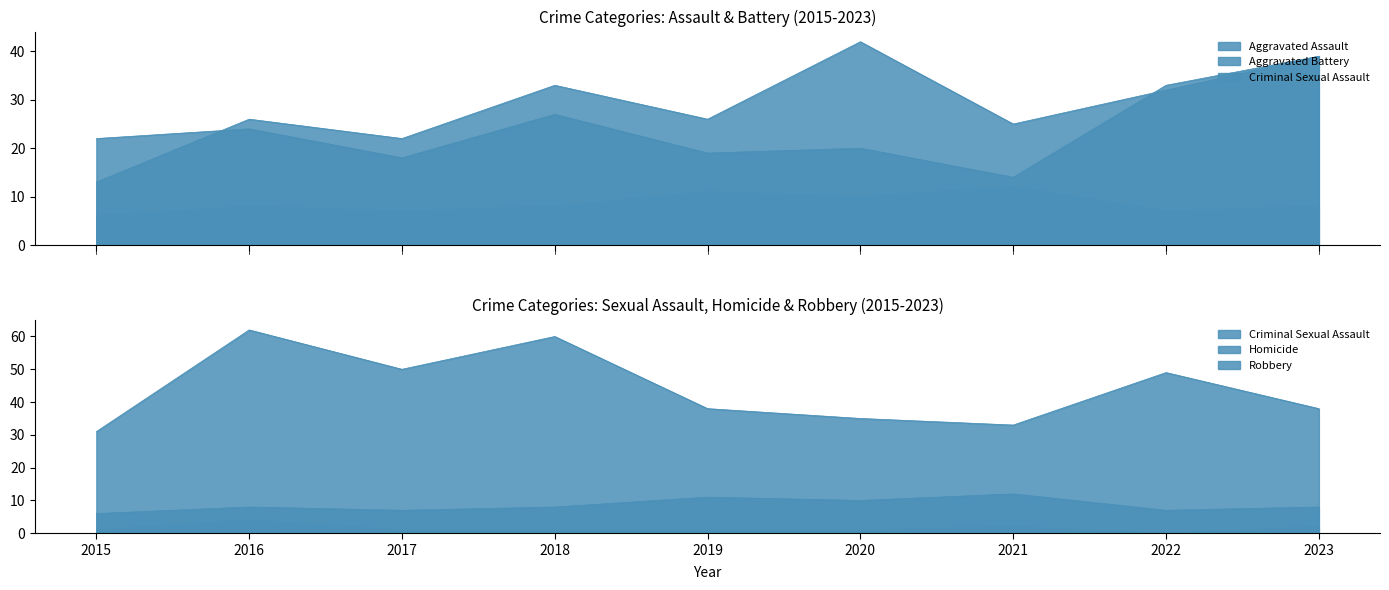

List the series in order of their peak value, lowest first.

Homicide, Criminal Sexual Assault, Aggravated Battery, Aggravated Assault, Robbery